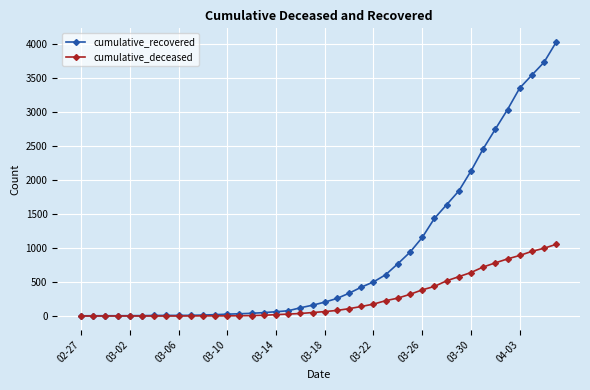

What is the highest value of the cumulative_recovered series?

4027